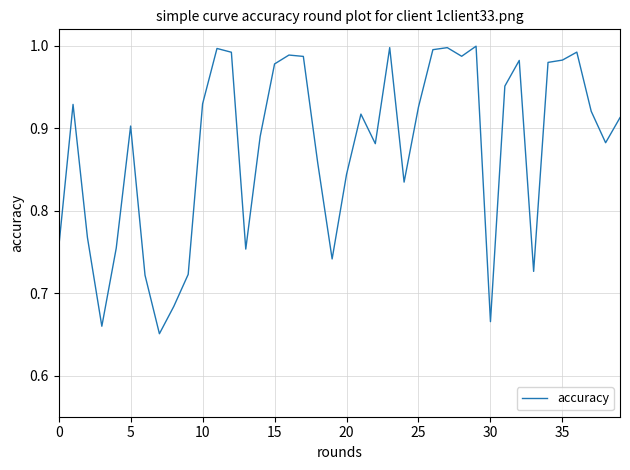

What is the difference between the maximum and minimum values?

0.3